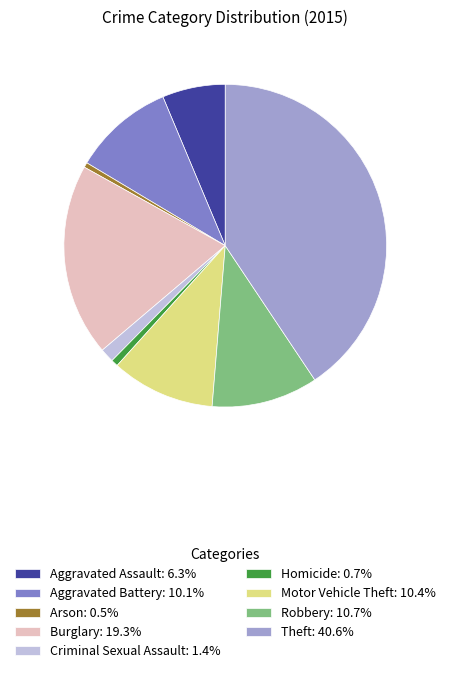

Is it true that Arson is 0% of the pie?

True